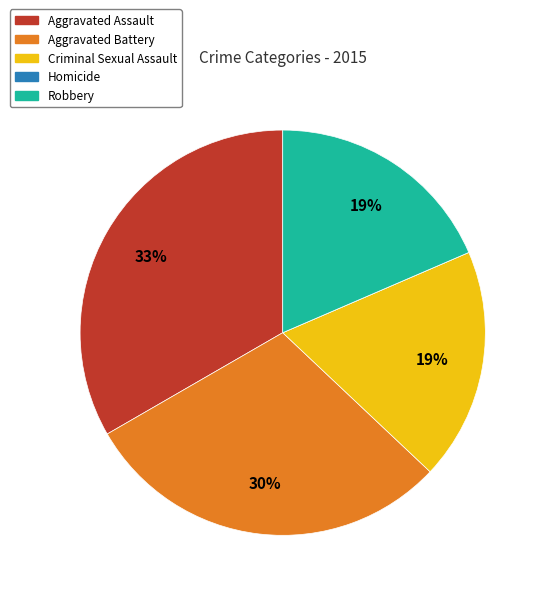

To the nearest percent, what percentage of the pie is Aggravated Assault?

33%